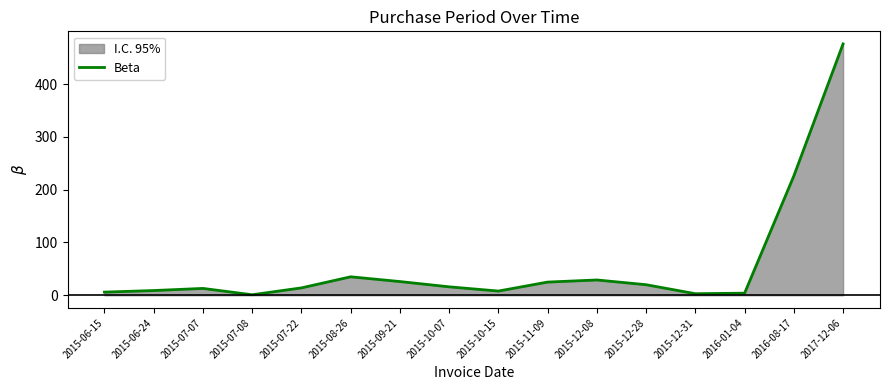

Where does the data first go above 16?

2015-08-26